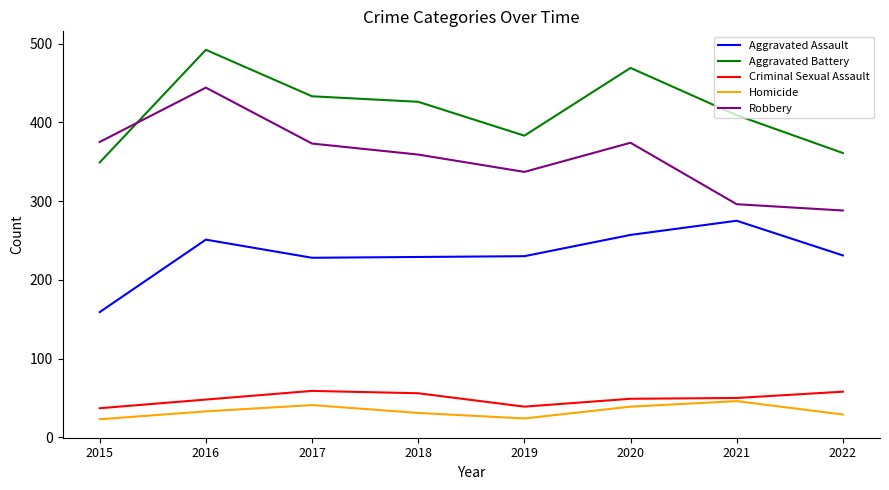

What is the smallest value displayed?

23